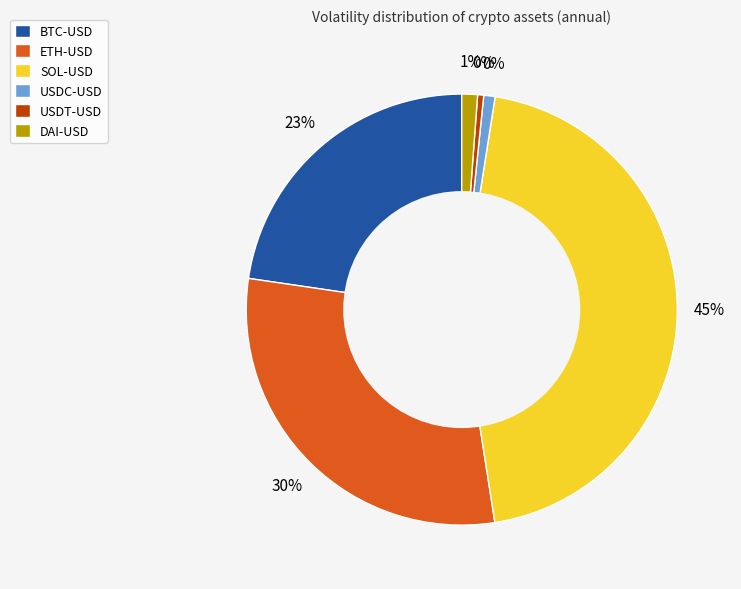

To the nearest percent, what is the difference between the USDT-USD and SOL-USD slice percentages?

45%